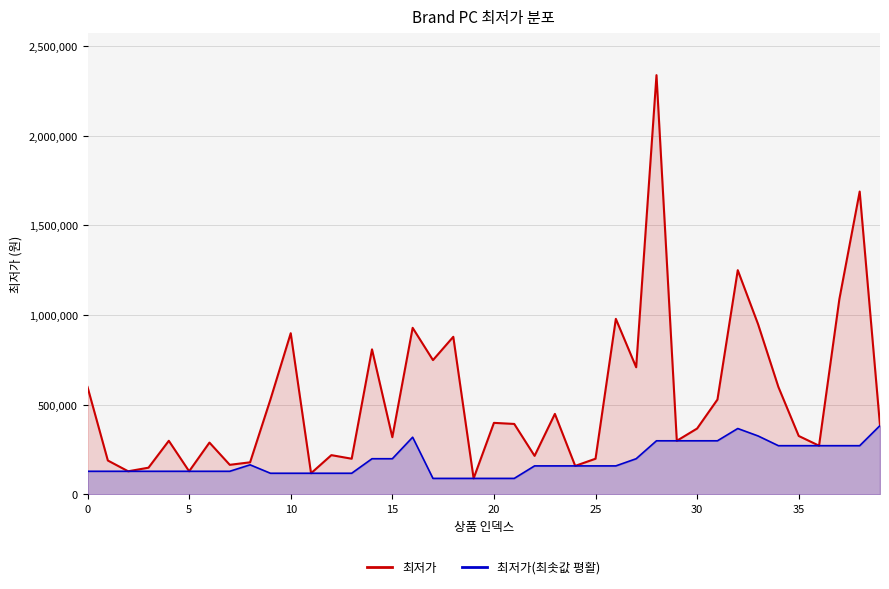

Reading left to right, extract all data points from this chart.

599000	189000	129000	149000	299000	129000	289000	165000	179000	529000	899000	118000	219000	199000	809000	319000	929000	749000	879000	89280	399000	393000	215000	449000	159000	199000	979000	709000	2338240	299000	367480	529000	1250460	949000	599000	326000	271660	1089000	1689000	384000